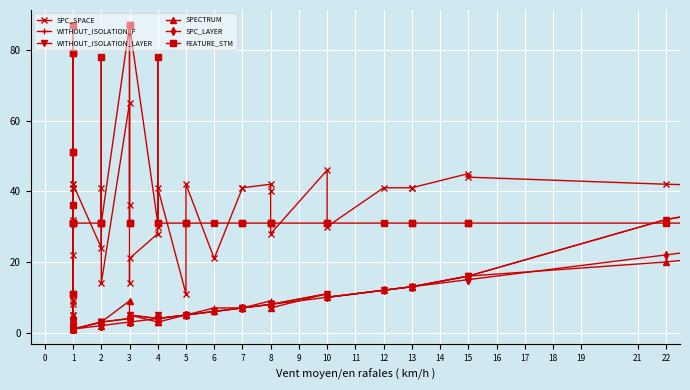

How many lines are shown in the chart?

6